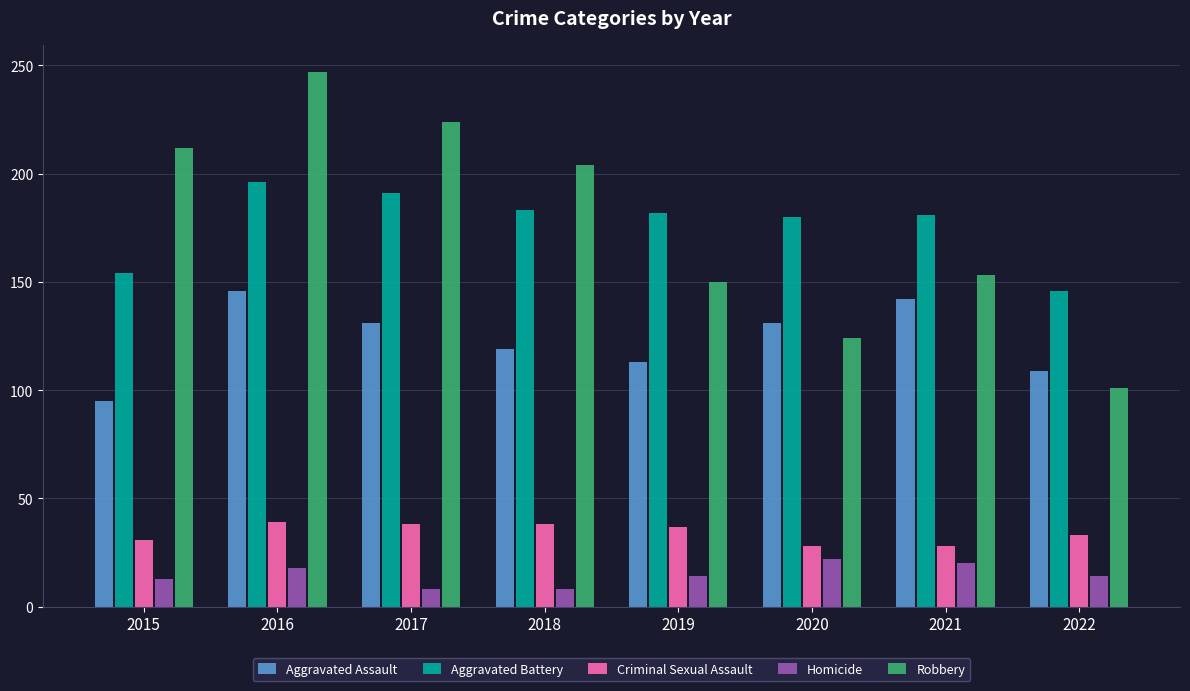

What is the total value across all series at 2021?

524